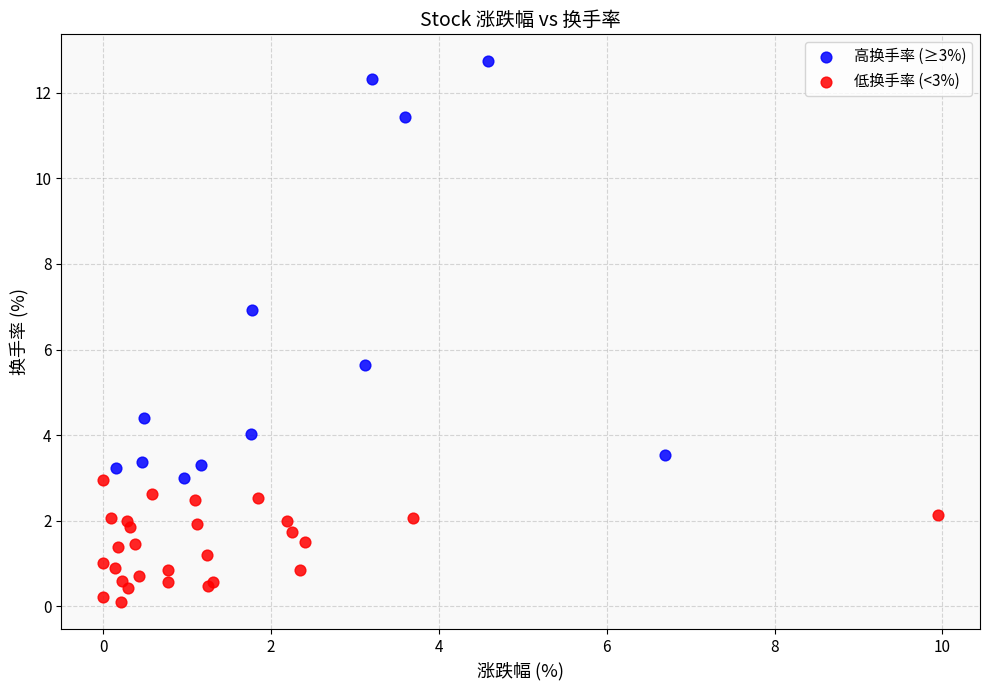

Which series reaches the maximum Y coordinate?

高换手率 (≥3%)